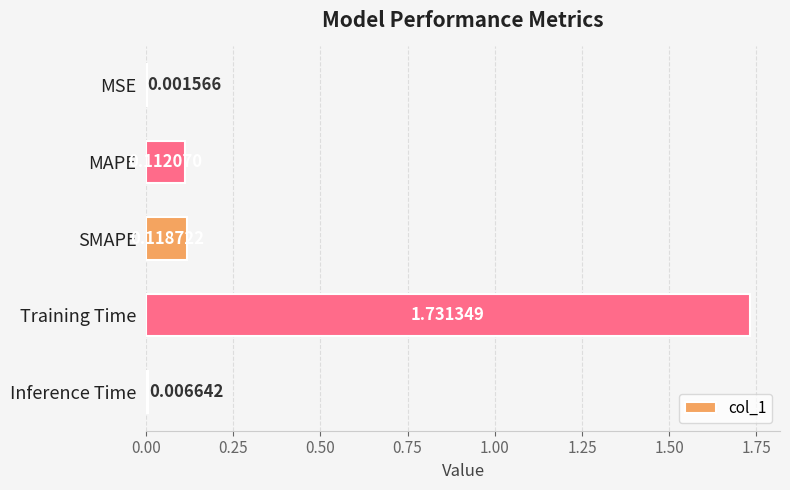

Between SMAPE and MSE, which is larger?

SMAPE